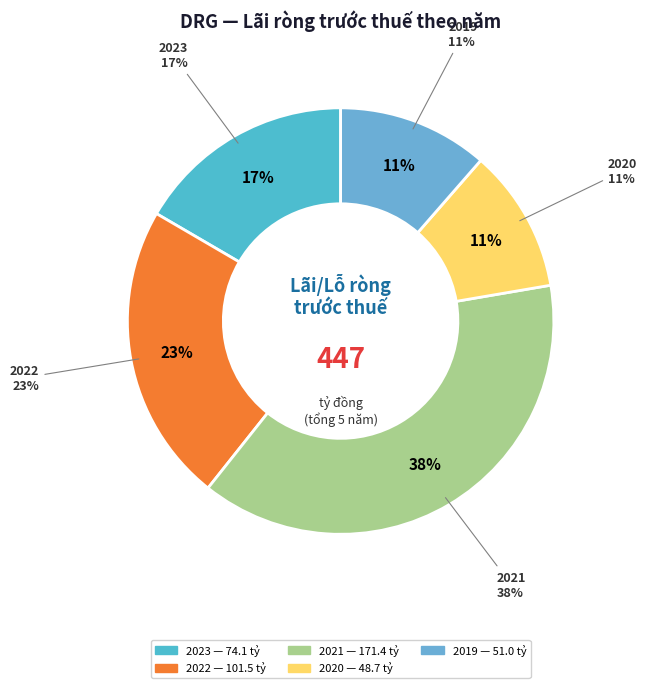

Approximately how many times larger is the value at 2021 compared to 2020?

3.5